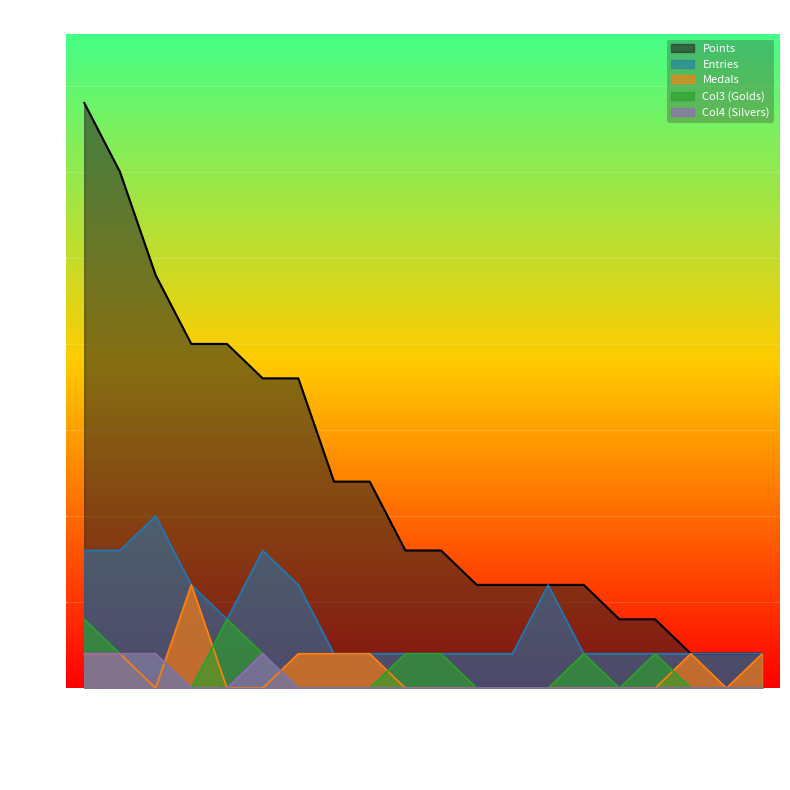

Which series has the widest spread of values?

Points